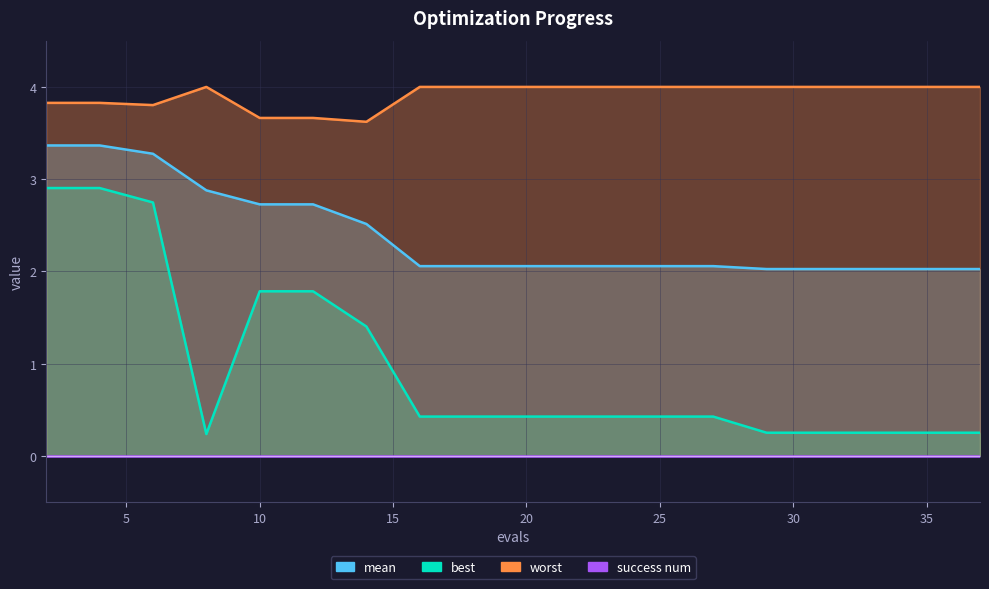

Reading right to left, list all the values displayed in this chart.

mean: 37=2.0	35=2.0	33=2.0	31=2.0	29=2.0	27=2.1	25=2.1	23=2.1	21=2.1	19=2.1	17=2.1	16=2.1	14=2.5	12=2.7	10=2.7	8=2.9	6=3.3	4=3.4	2=3.4
best: 37=0.3	35=0.3	33=0.3	31=0.3	29=0.3	27=0.4	25=0.4	23=0.4	21=0.4	19=0.4	17=0.4	16=0.4	14=1.4	12=1.8	10=1.8	8=0.2	6=2.7	4=2.9	2=2.9
worst: 37=4.0	35=4.0	33=4.0	31=4.0	29=4.0	27=4.0	25=4.0	23=4.0	21=4.0	19=4.0	17=4.0	16=4.0	14=3.6	12=3.7	10=3.7	8=4.0	6=3.8	4=3.8	2=3.8